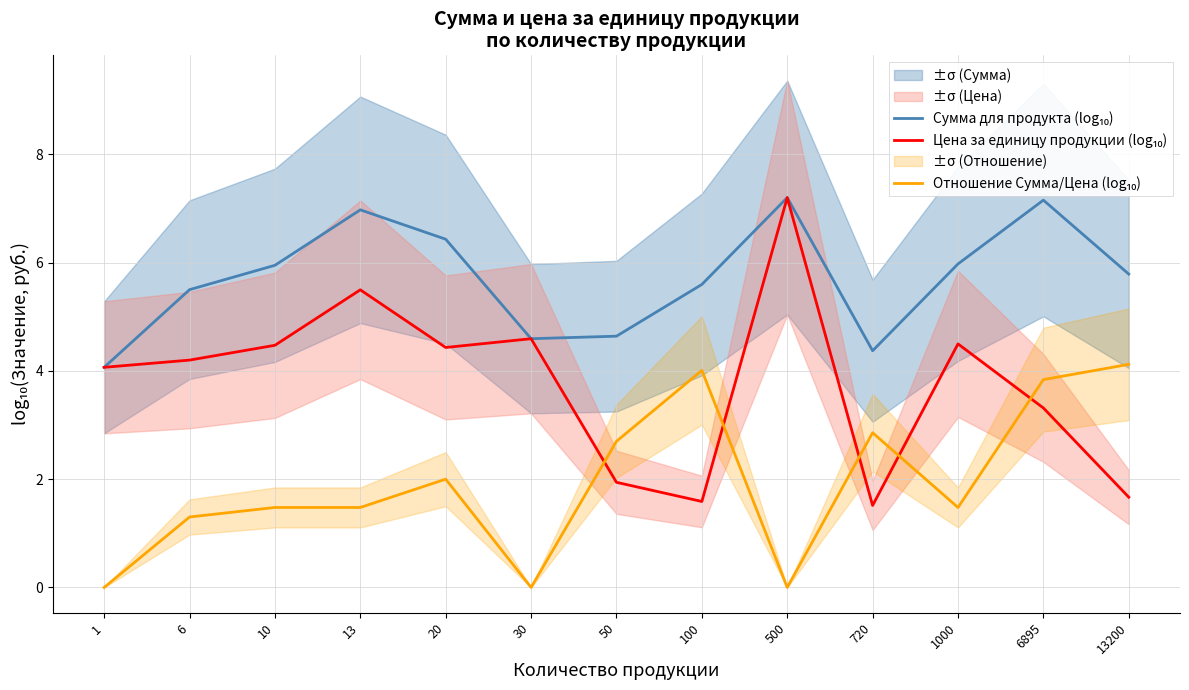

What is the value of the Сумма для продукта (log₁₀) point at the 3rd from the left?

5.9